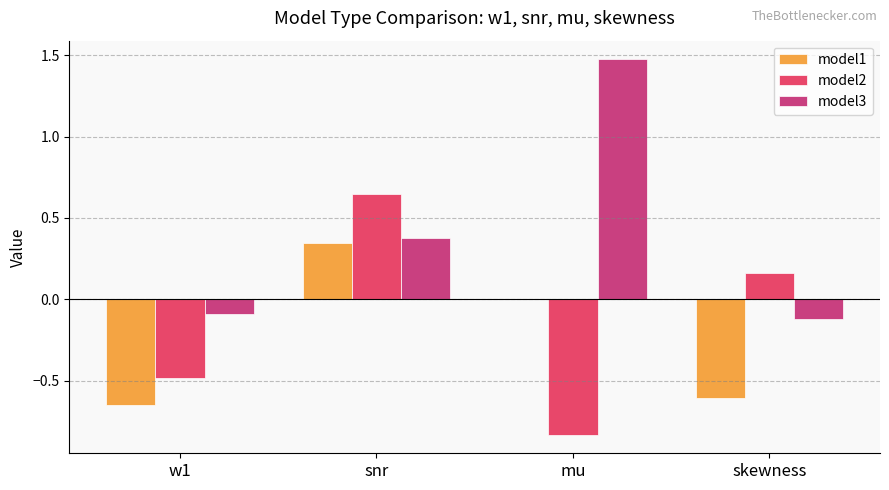

How many data points does each series have?

4